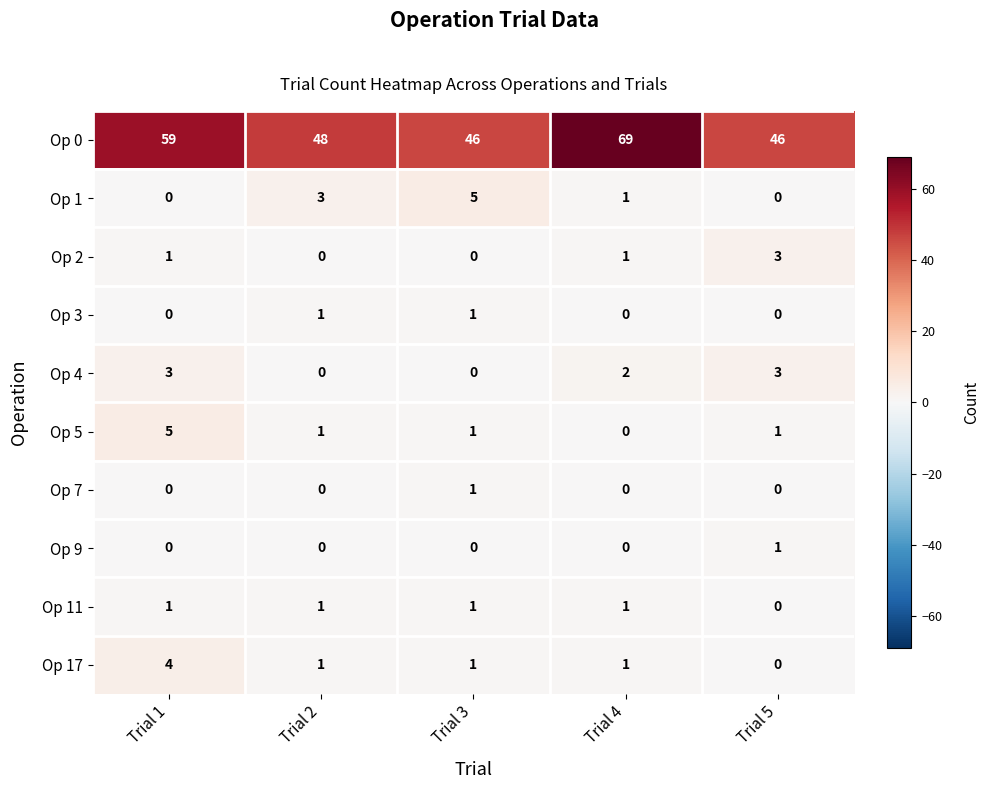

Which series has the largest range (max minus min)?

Op 0